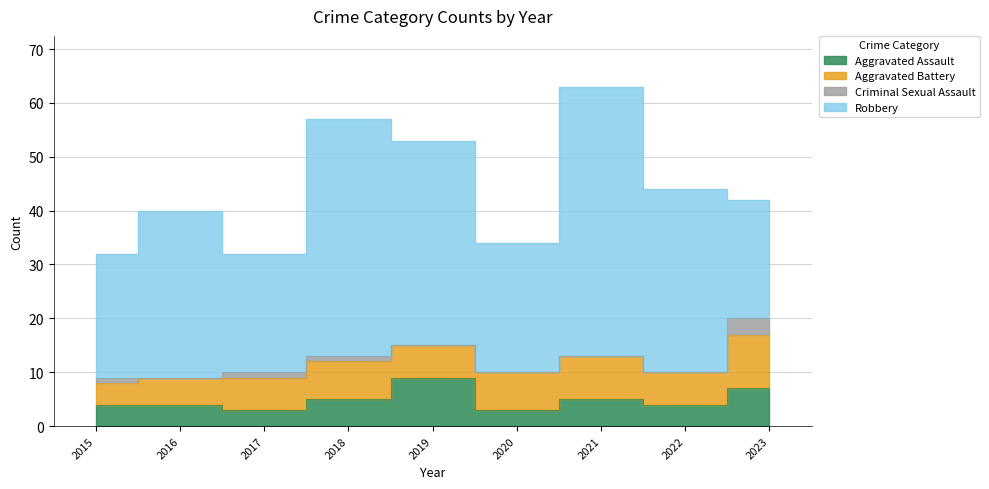

Between 2015 and 2016, which series saw the biggest shift?

Robbery